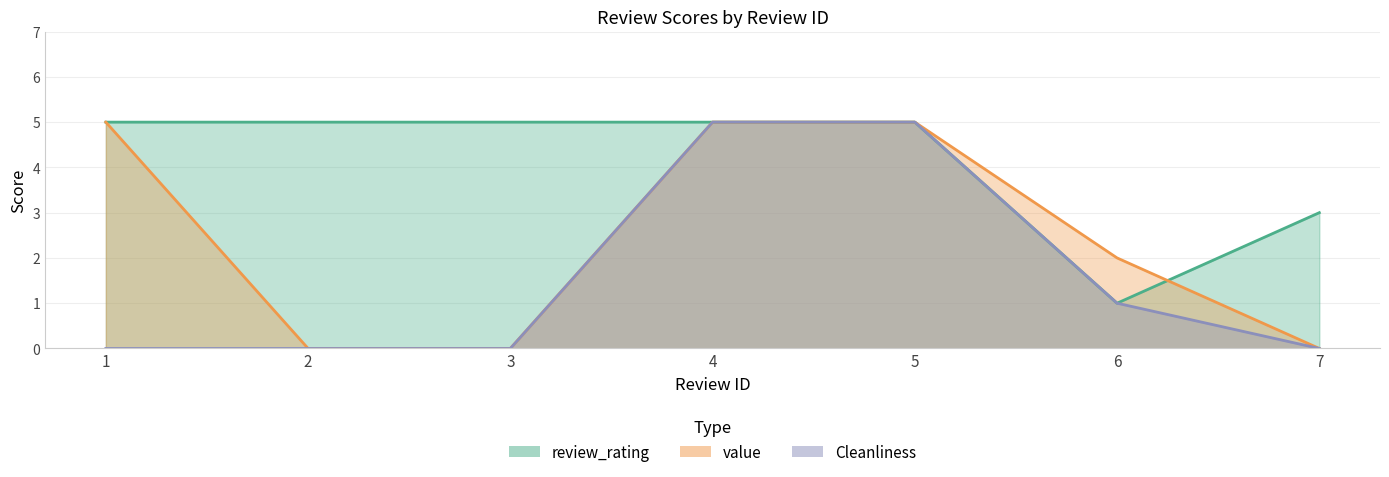

How many lines are shown in the chart?

3